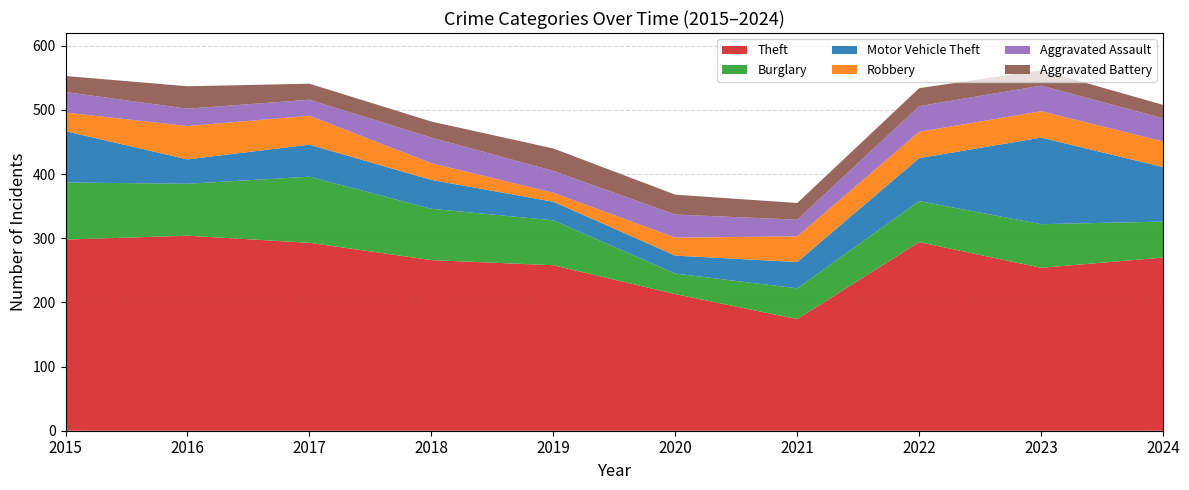

Reading left to right, what are all the values shown in this chart?

Theft: 298	304	293	266	258	213	174	294	254	270
Burglary: 89	81	103	80	70	32	48	64	68	56
Motor Vehicle Theft: 80	38	50	45	29	28	41	67	135	85
Robbery: 29	52	45	26	14	28	40	41	41	40
Aggravated Assault: 32	27	25	40	34	36	26	40	40	36
Aggravated Battery: 25	35	25	25	35	31	26	28	24	21